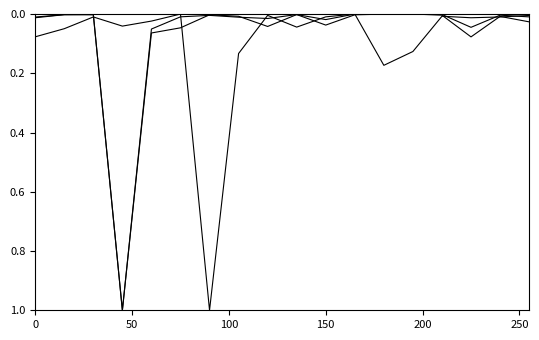

How many lines are shown in the chart?

3